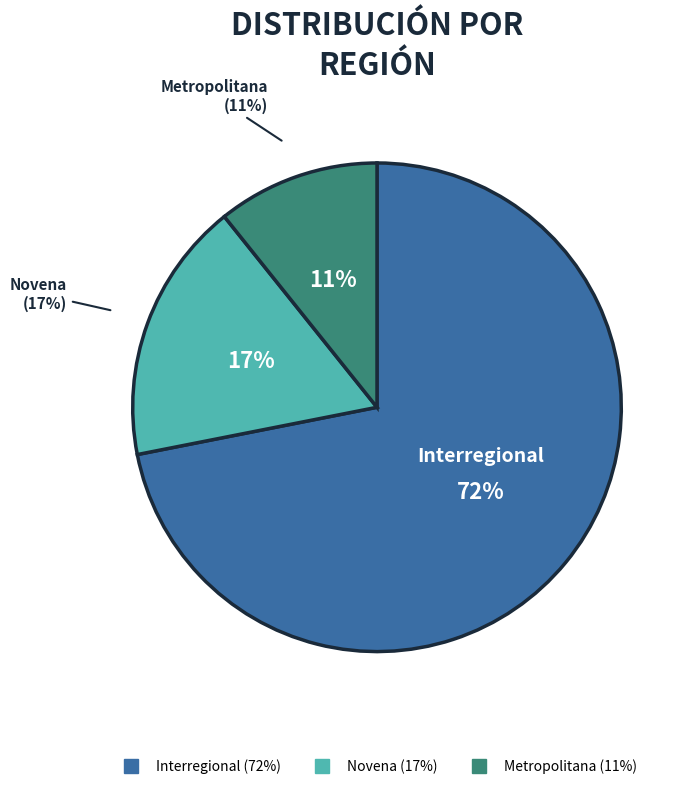

True or false: Interregional accounts for 72% of the total.

True